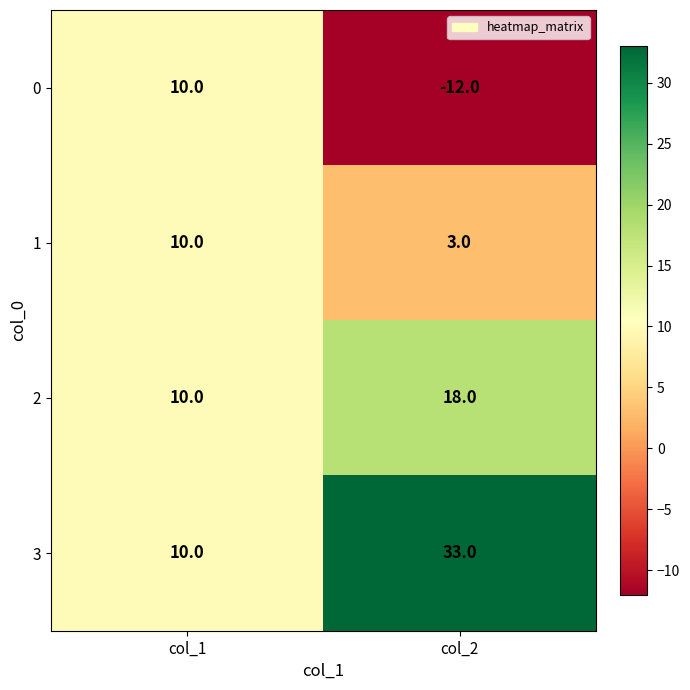

Which series changed the most between col_1 and col_2?

3